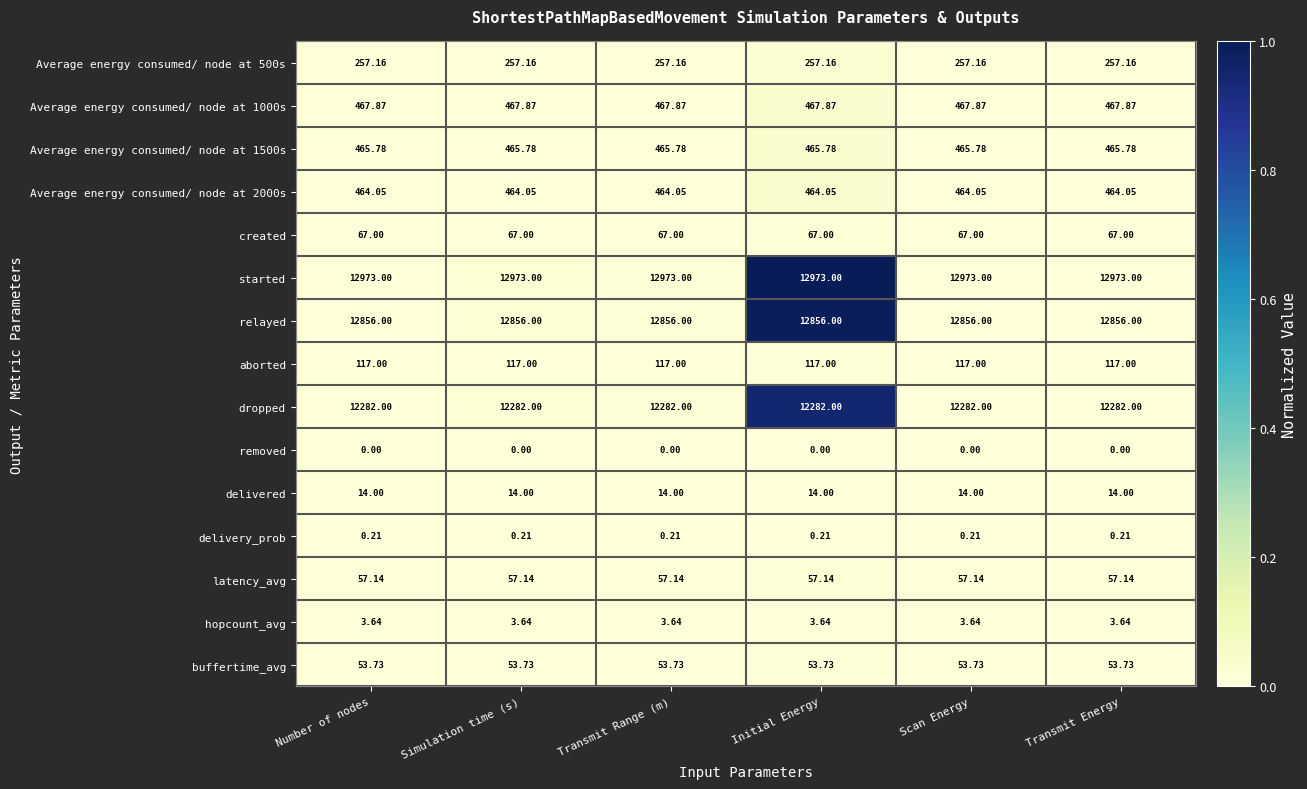

Which series has the largest total across all categories?

started